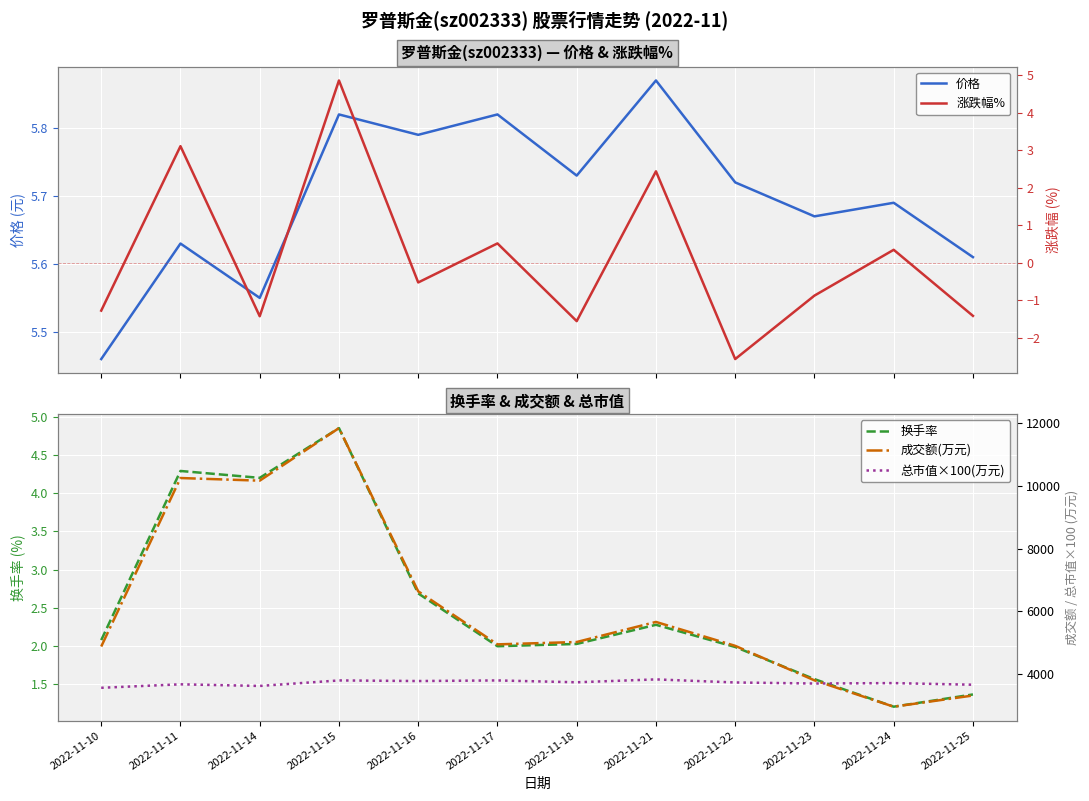

What is the minimum value shown in the chart?

-2.6